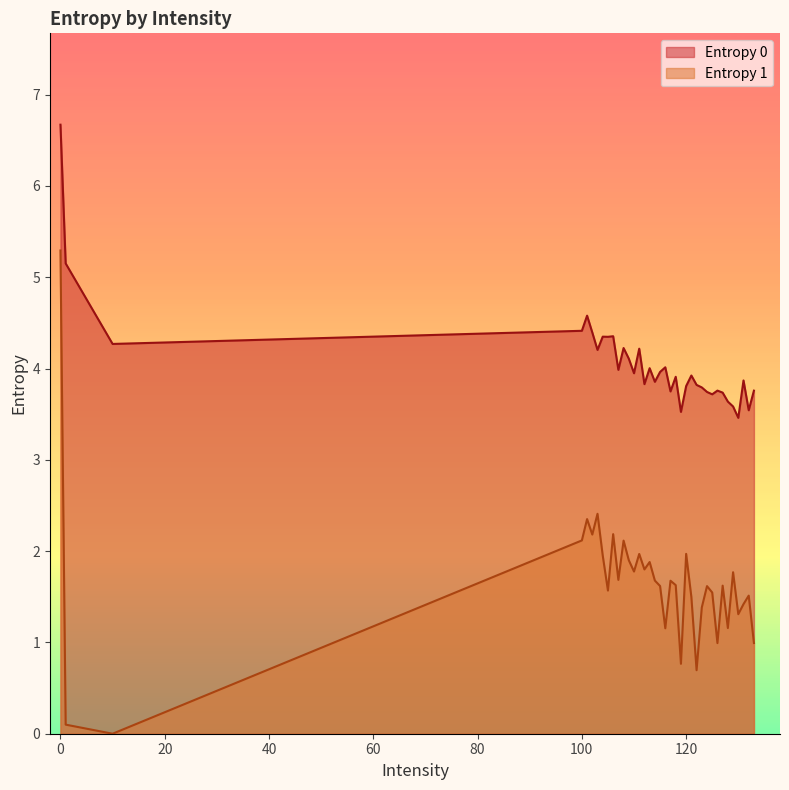

What is the sum of all Entropy 0 values?

150.2